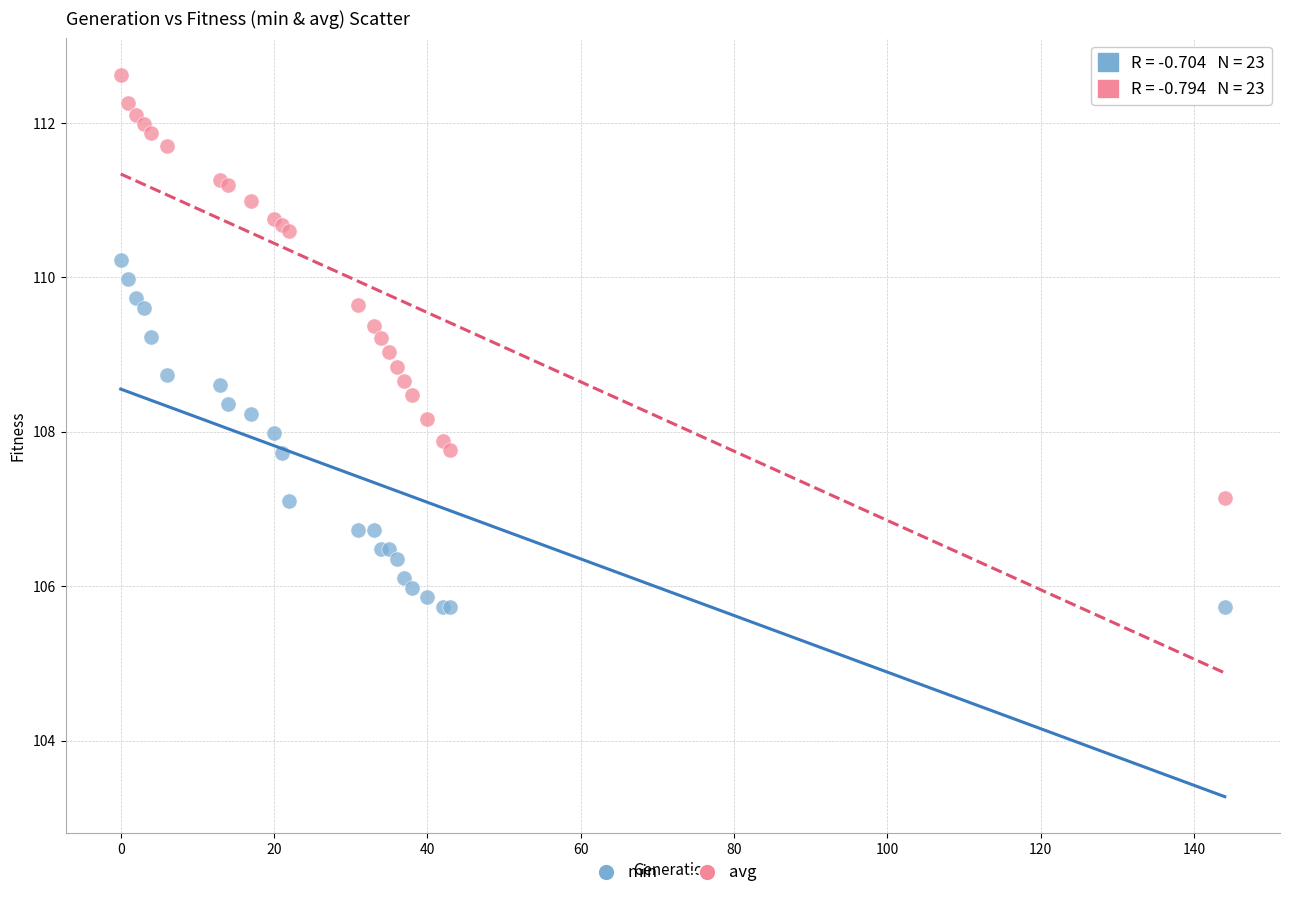

Which series reaches the minimum Y coordinate?

min